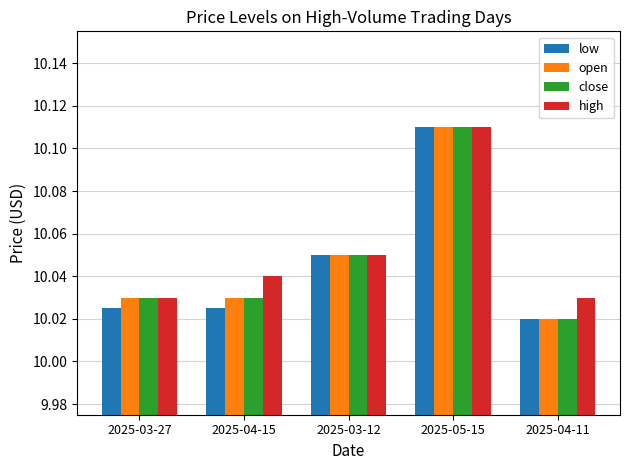

At which label does close reach its minimum?

2025-04-11